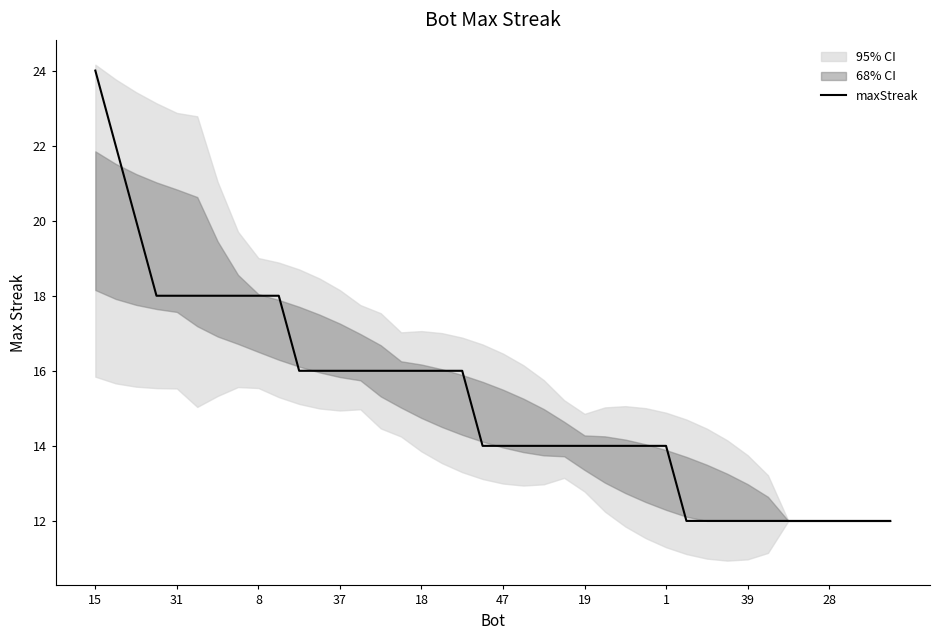

What is the highest value of the maxStreak series?

24